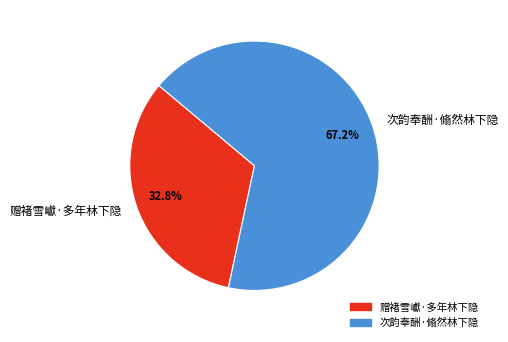

Count the number of slices in the pie.

2